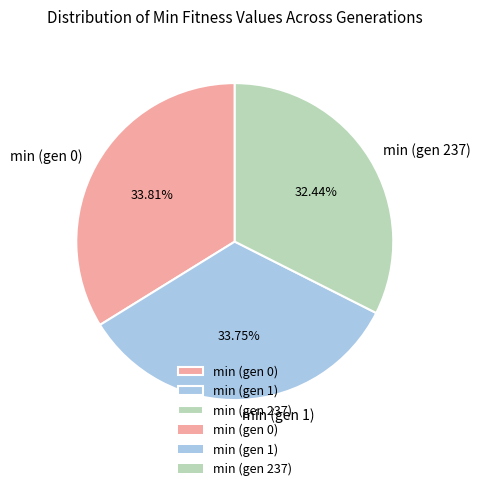

How many segments does this pie chart have?

3